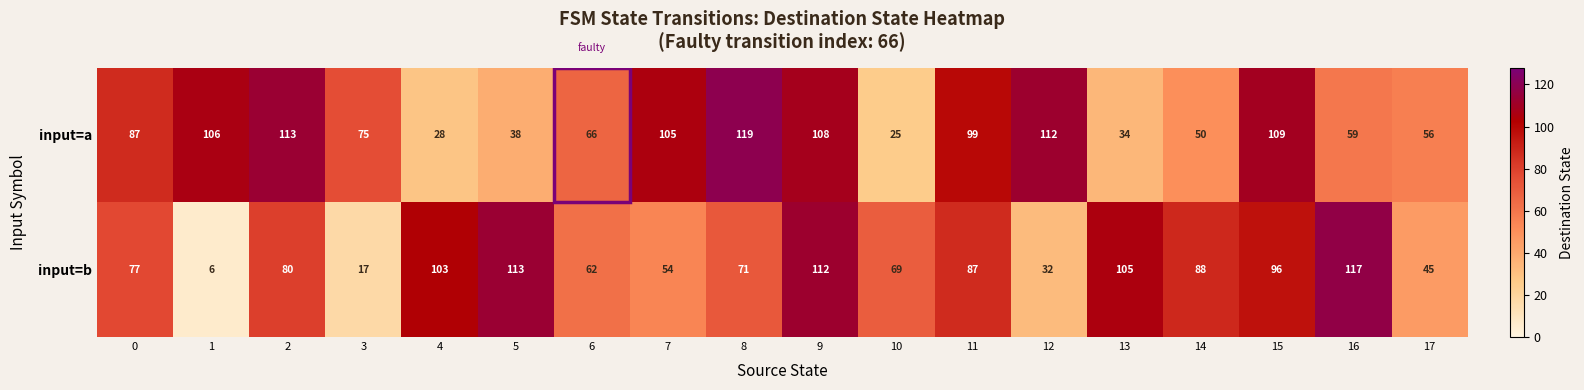

What is the maximum value for input=b?

117